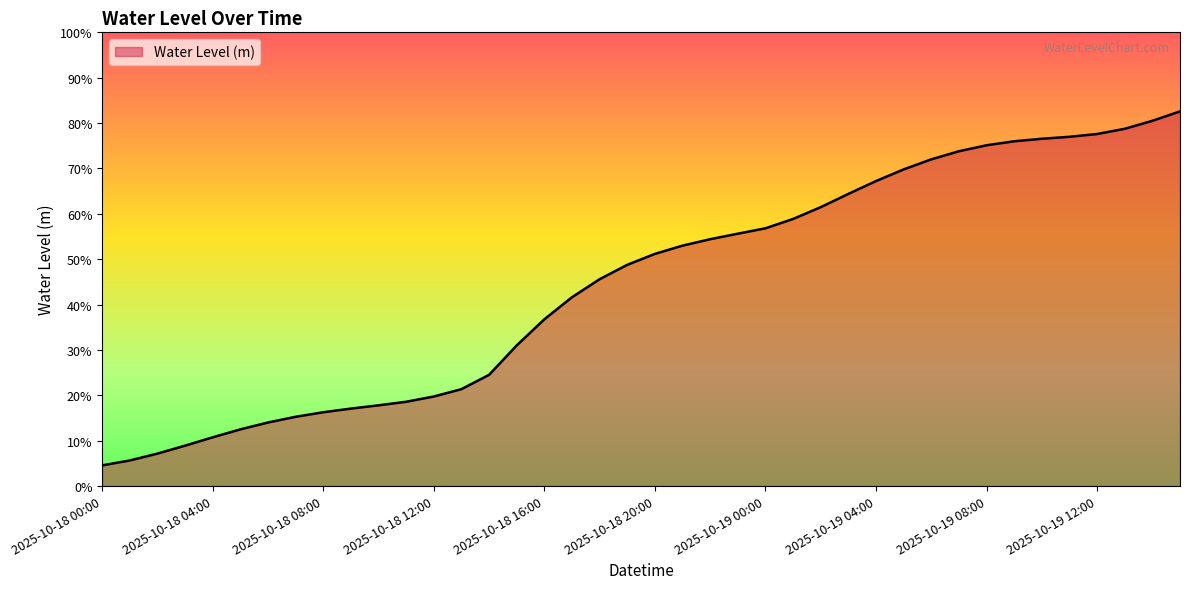

Where is the data nearest to the value 0?

2025-10-18 00:00